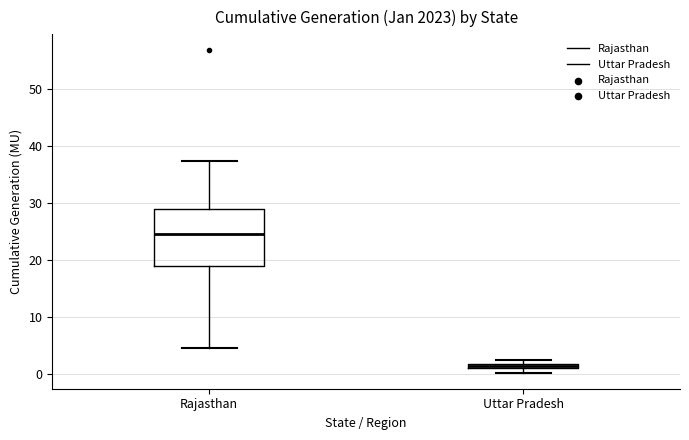

Which box's median line is the highest?

Rajasthan